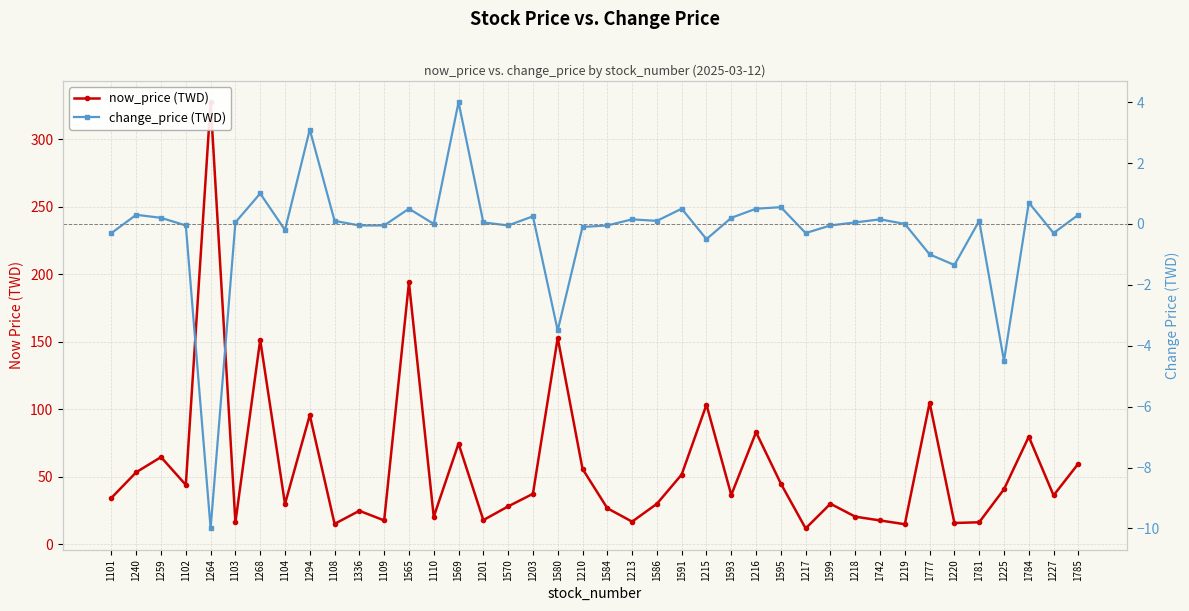

Which category has the lowest value in the now_price (TWD) series?

1217